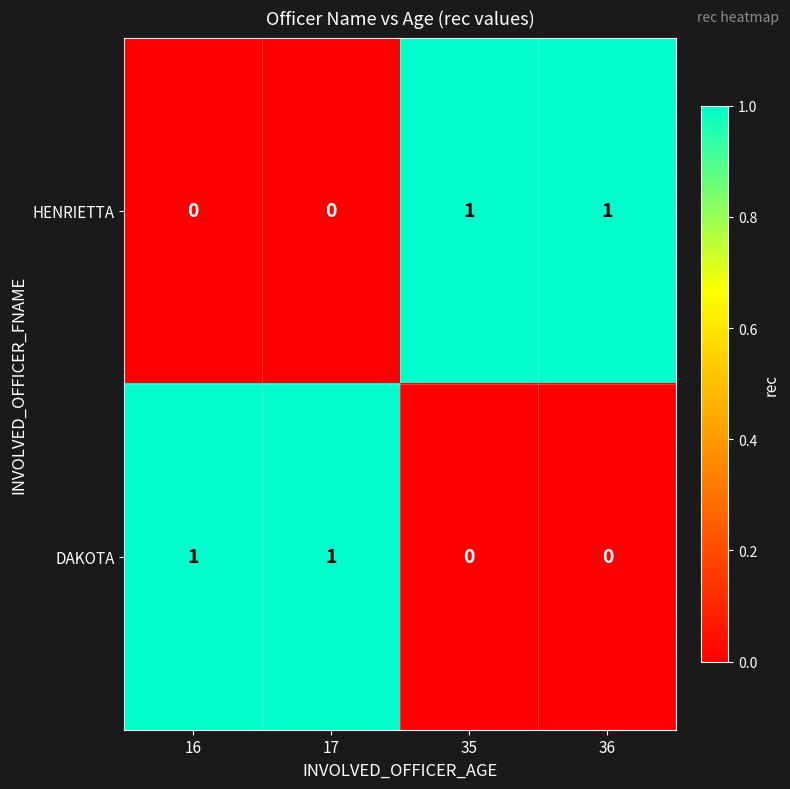

At how many categories does at least one series exceed 0?

4